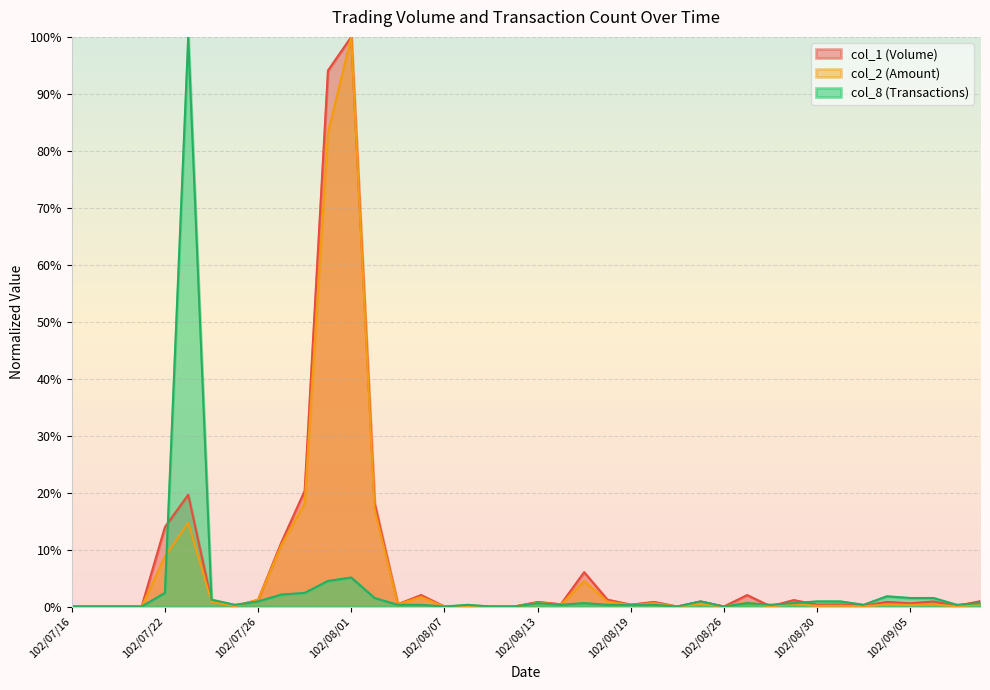

What is the difference between the maximum and minimum values in the col_2 series?

1.0